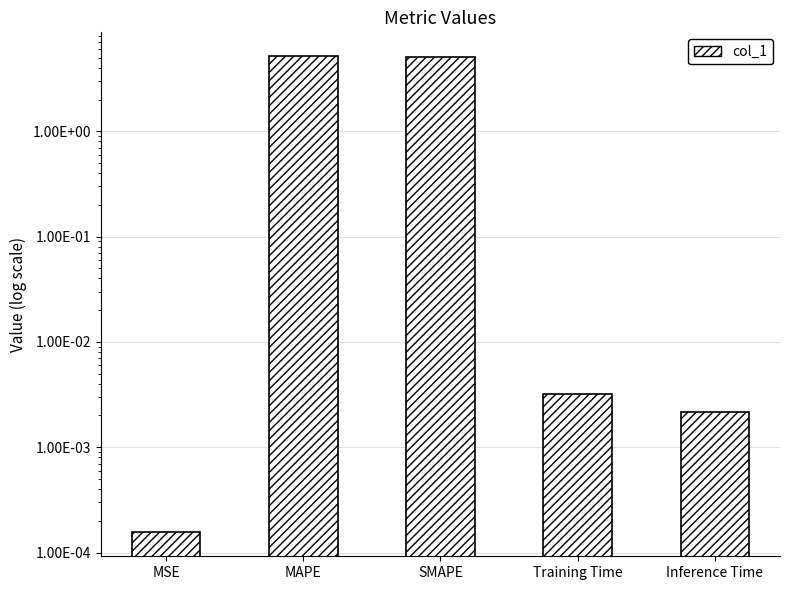

Between MSE and Training Time, which is larger?

Training Time